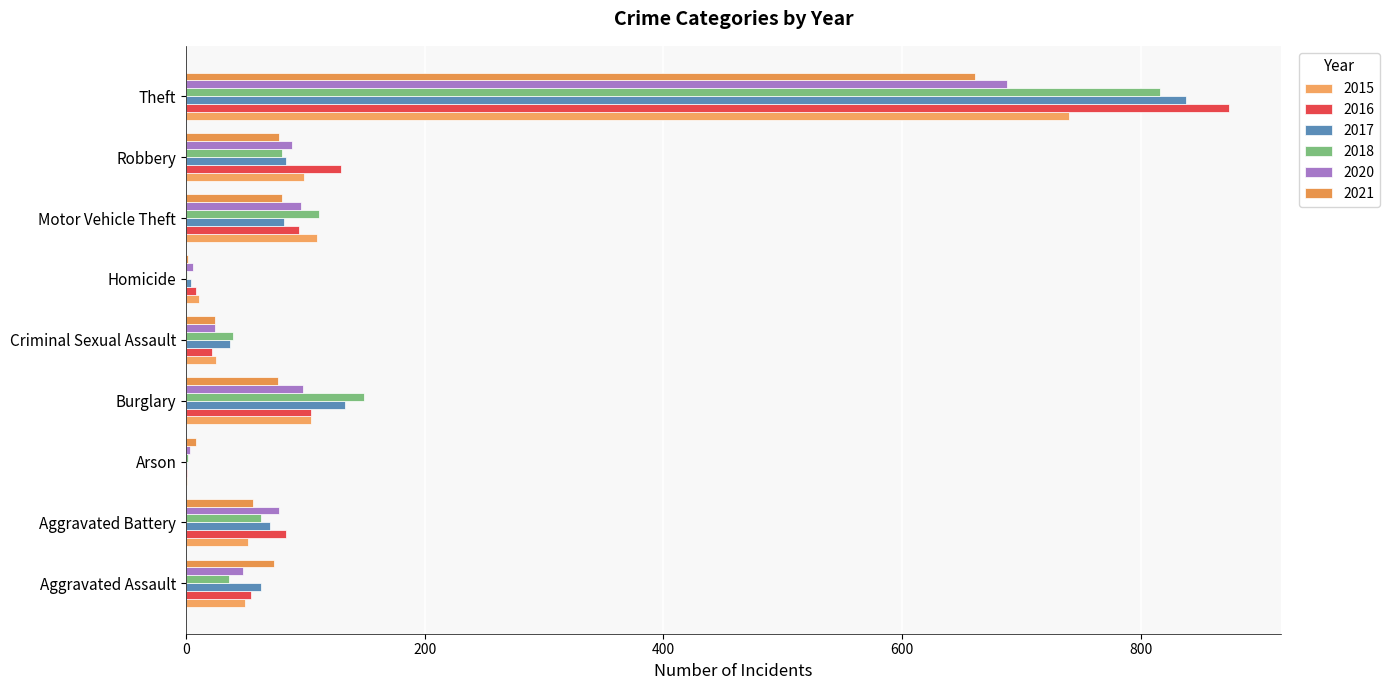

What is the difference between the 2018 values at Arson and Criminal Sexual Assault?

37